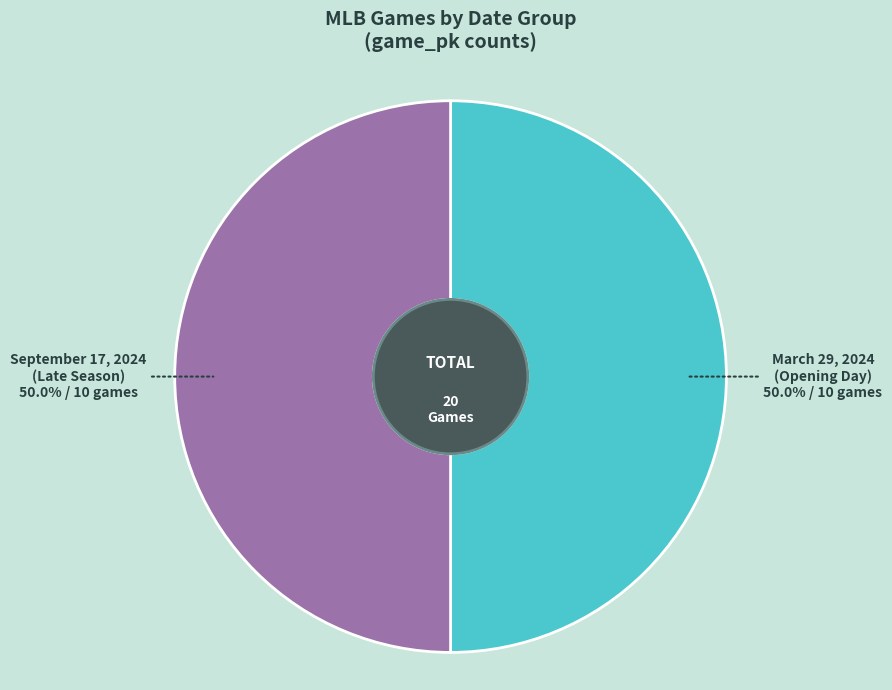

How many segments does this pie chart have?

2